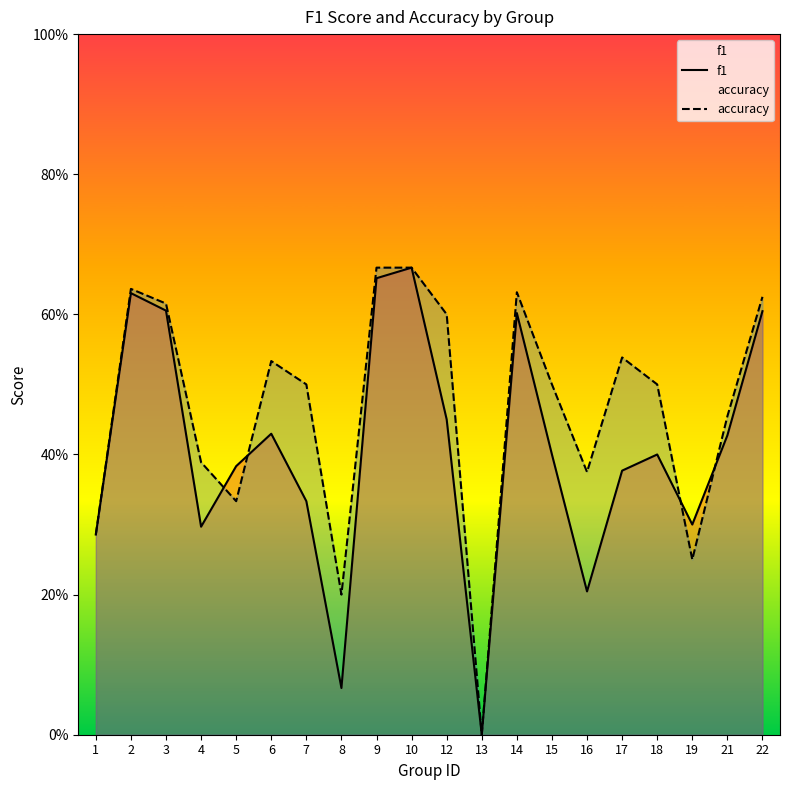

What is the difference between the maximum and second lowest values in the accuracy series?

0.5